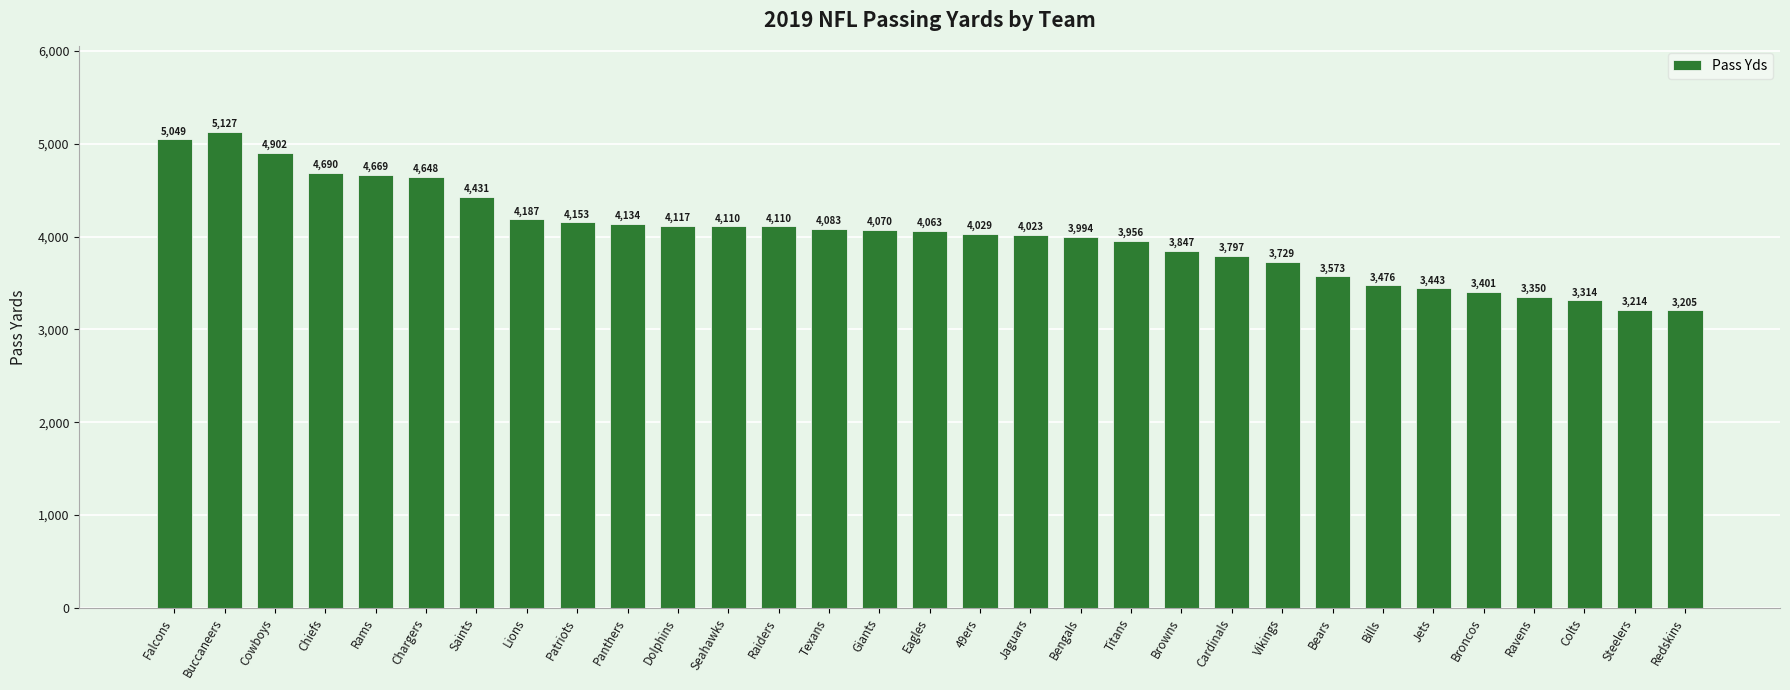

Is it true that the value at Titans is 6102?

False